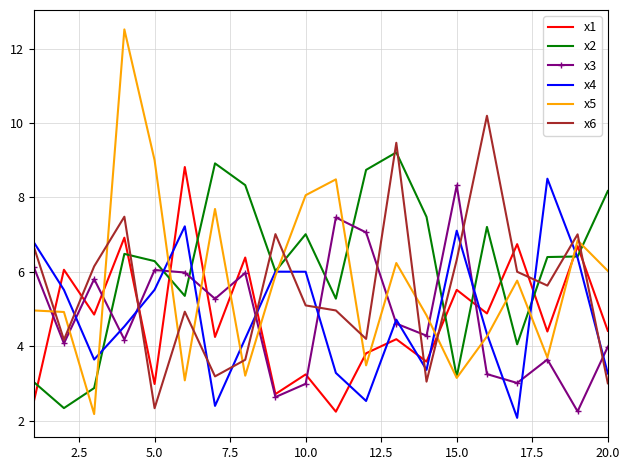

True or false: x5 has more than 0 points higher than both neighbors.

True